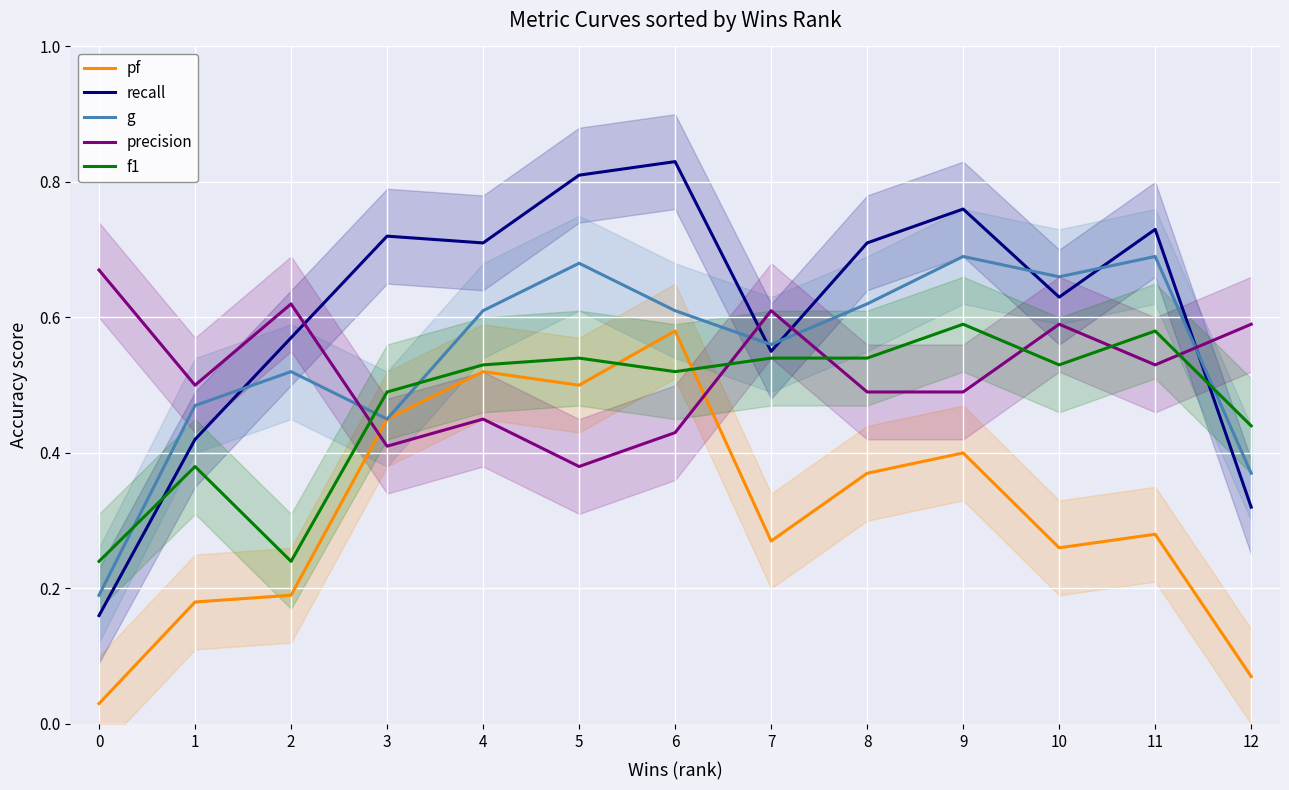

Reading left to right, what are all the values shown in this chart?

pf: 0.0	0.2	0.2	0.5	0.5	0.5	0.6	0.3	0.4	0.4	0.3	0.3	0.1
recall: 0.2	0.4	0.6	0.7	0.7	0.8	0.8	0.6	0.7	0.8	0.6	0.7	0.3
g: 0.2	0.5	0.5	0.5	0.6	0.7	0.6	0.6	0.6	0.7	0.7	0.7	0.4
precision: 0.7	0.5	0.6	0.4	0.5	0.4	0.4	0.6	0.5	0.5	0.6	0.5	0.6
f1: 0.2	0.4	0.2	0.5	0.5	0.5	0.5	0.5	0.5	0.6	0.5	0.6	0.4